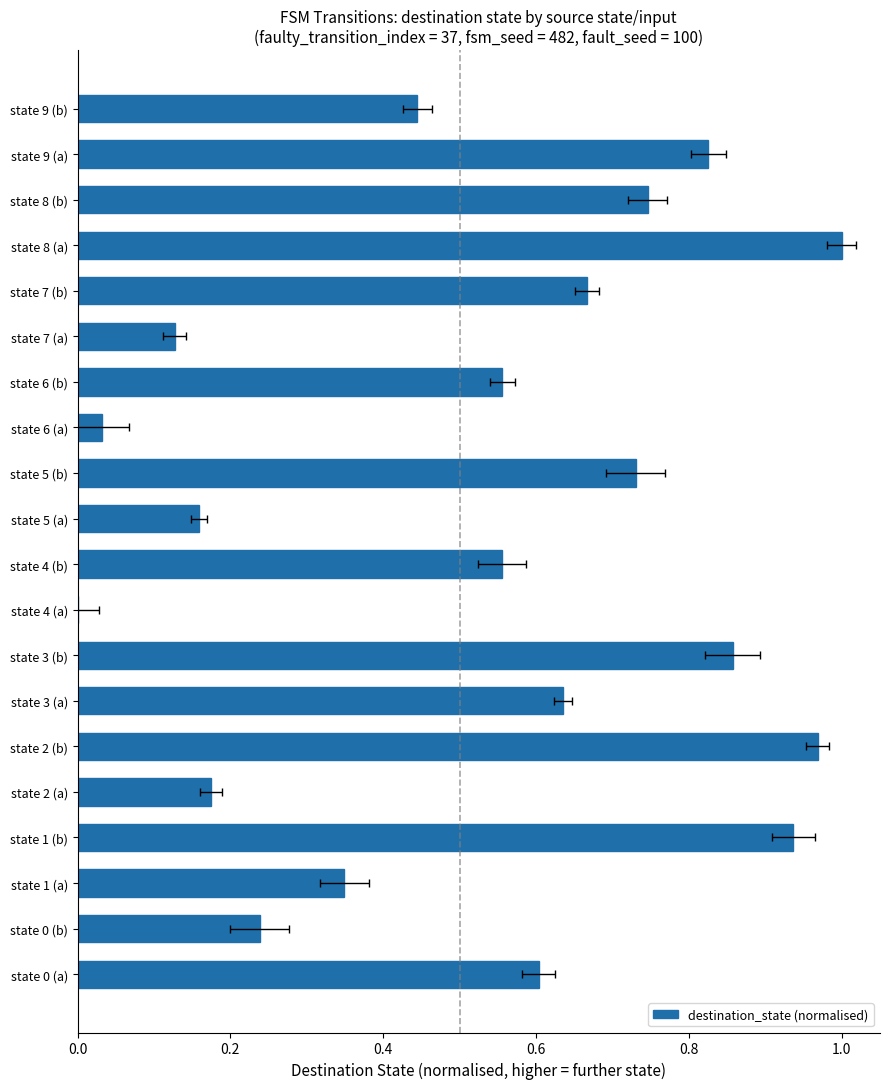

What is the difference between the maximum and minimum values?

1.0